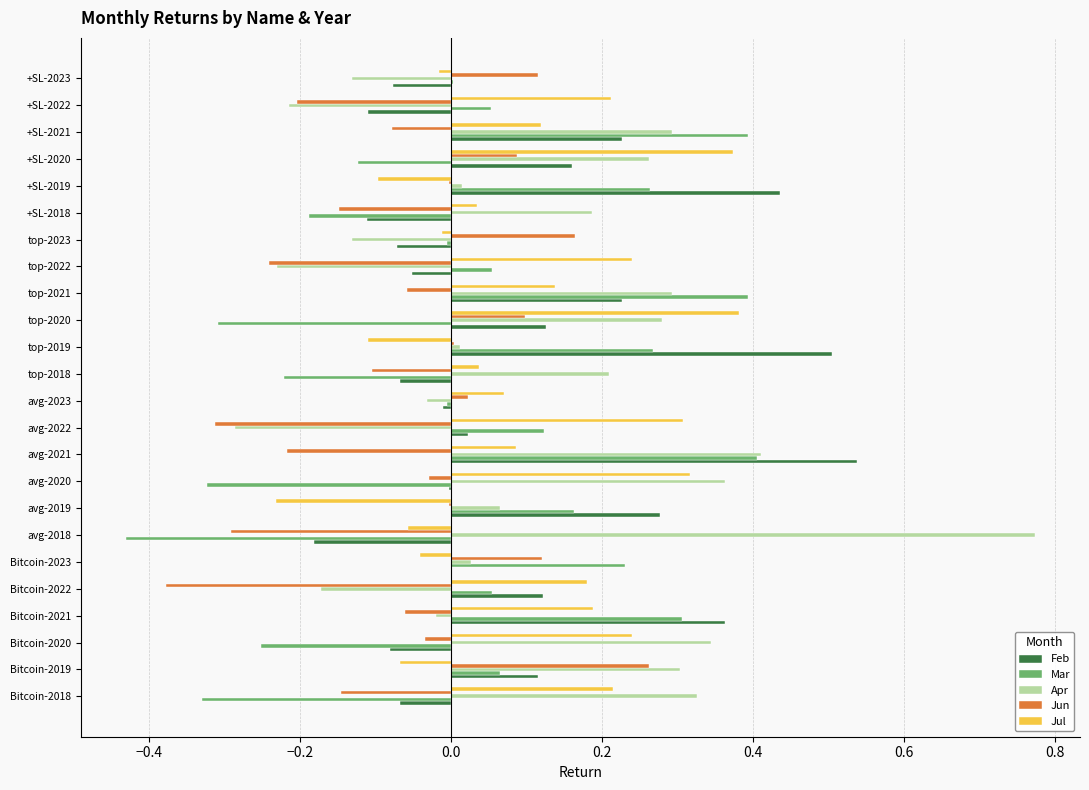

At which category is the sum across all series the highest?

avg-2021